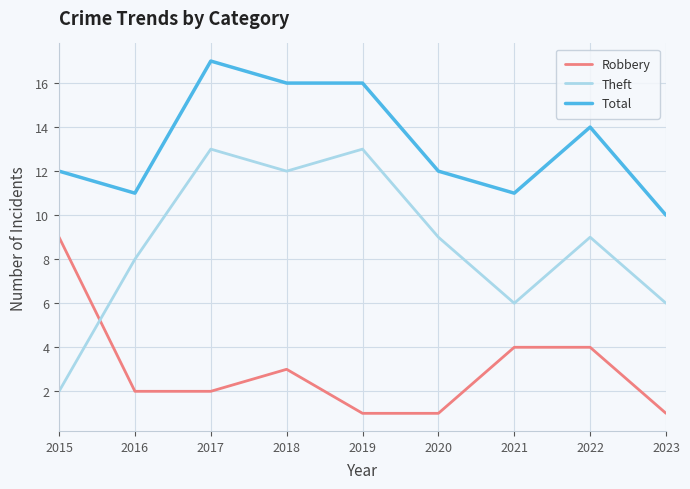

Rank the series at 2017 from highest to lowest value.

Total, Theft, Robbery